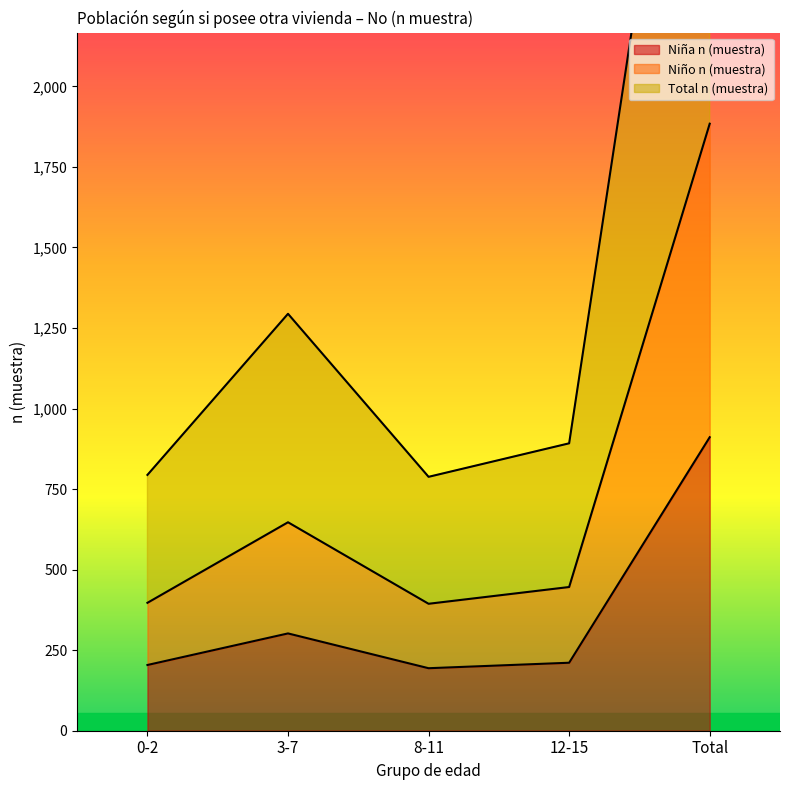

True or false: Total n (muestra) and Niño n (muestra) cross at least once.

False